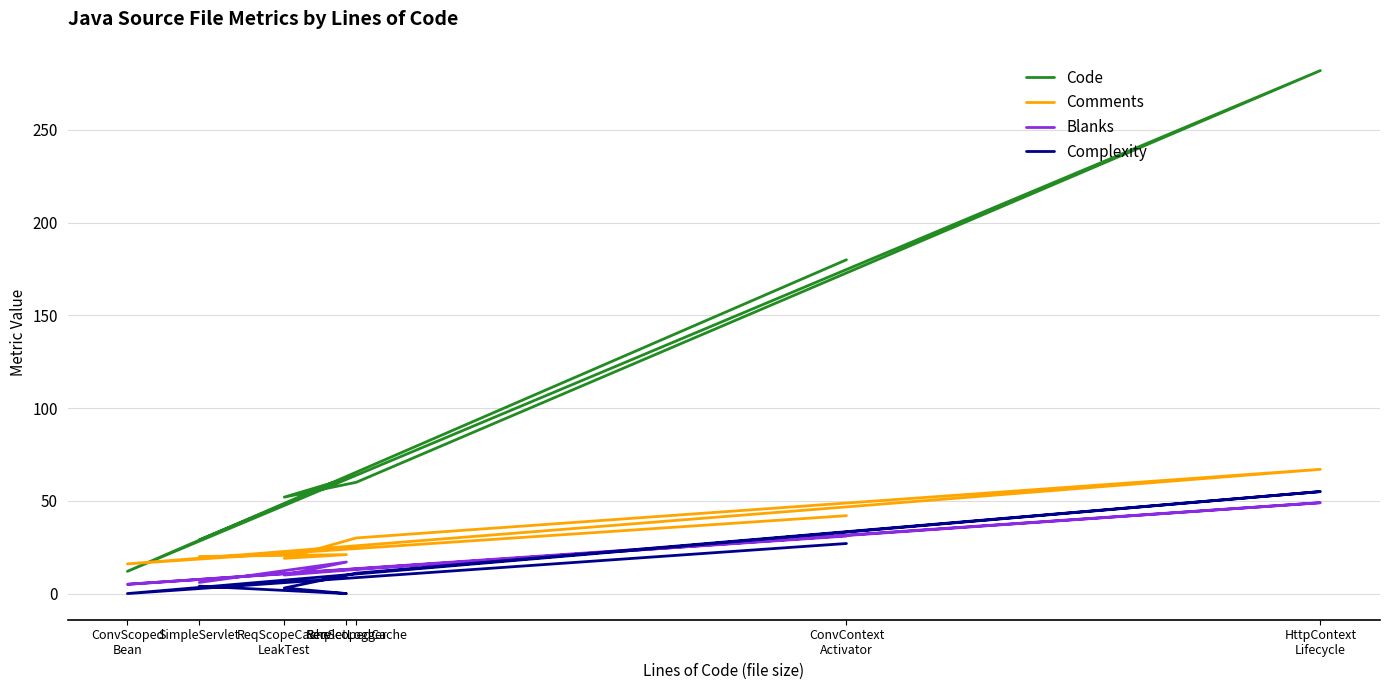

Between ServletLogger and ConvContext
Activator, which series saw the biggest shift?

Code